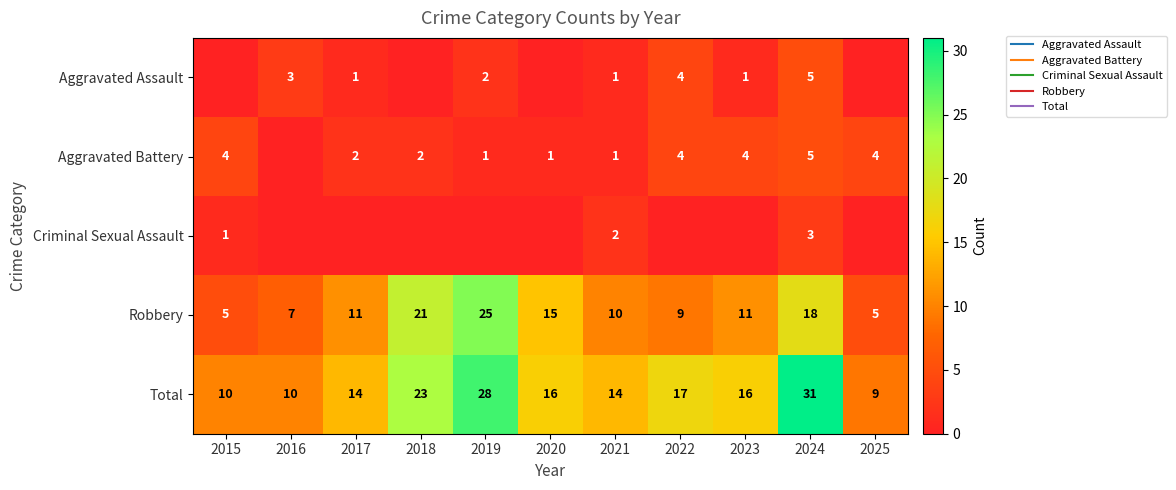

How many values in the Robbery series are below 11?

5